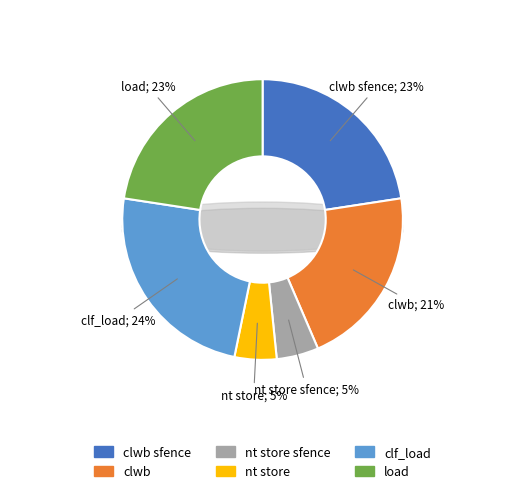

Rank the categories by value from lowest to highest.

nt store sfence, nt store, clwb, clwb sfence, load, clf_load